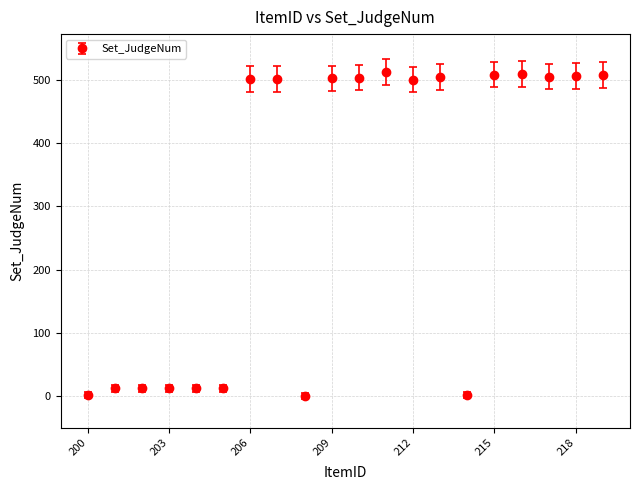

What is the greatest value displayed?

512